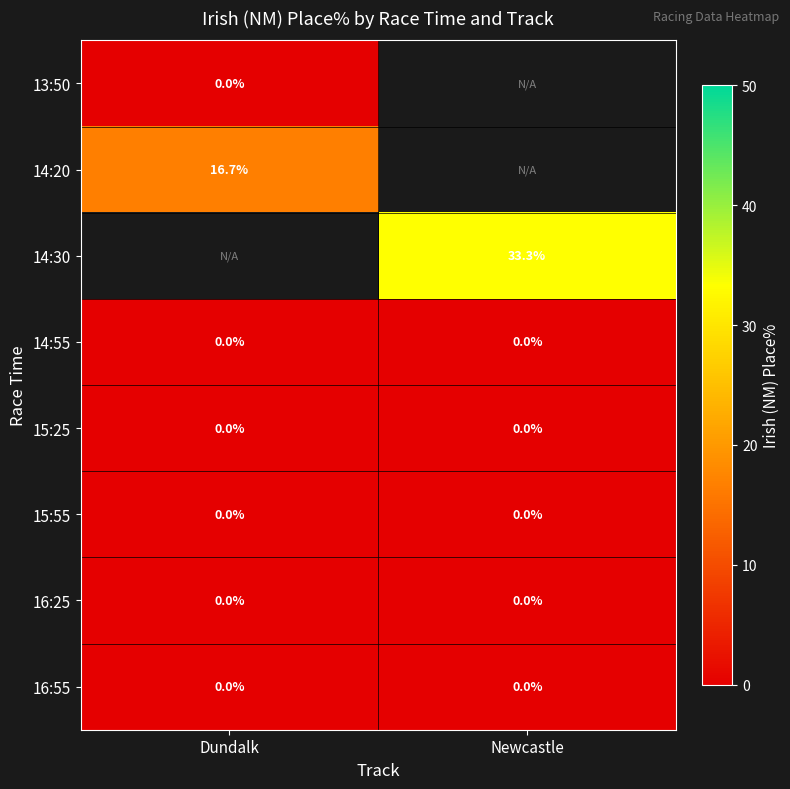

Is the value of 14:30 at Newcastle greater than the value of 16:25 at Newcastle?

Yes